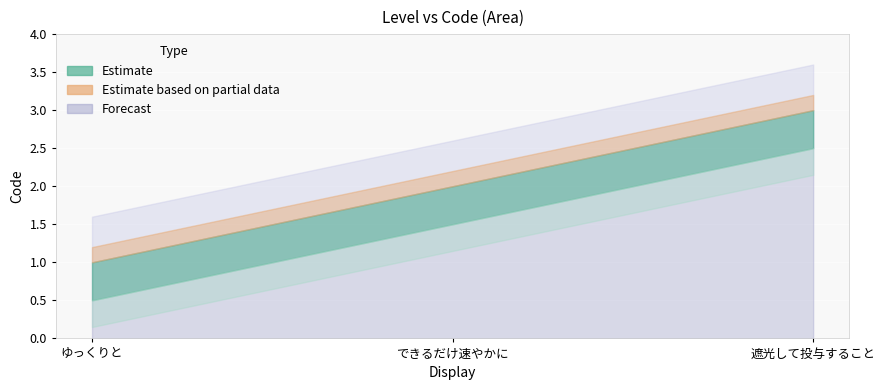

Is it true that the value at できるだけ速やかに is 3?

False